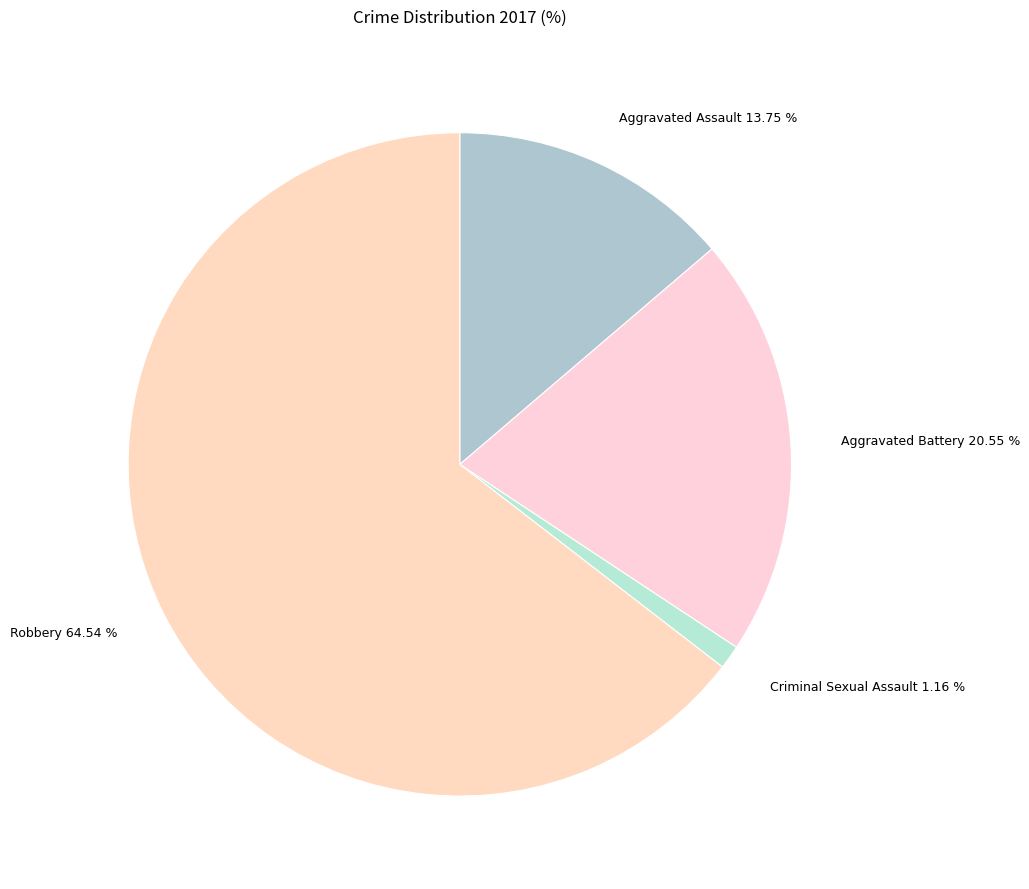

Count the number of slices in the pie.

4